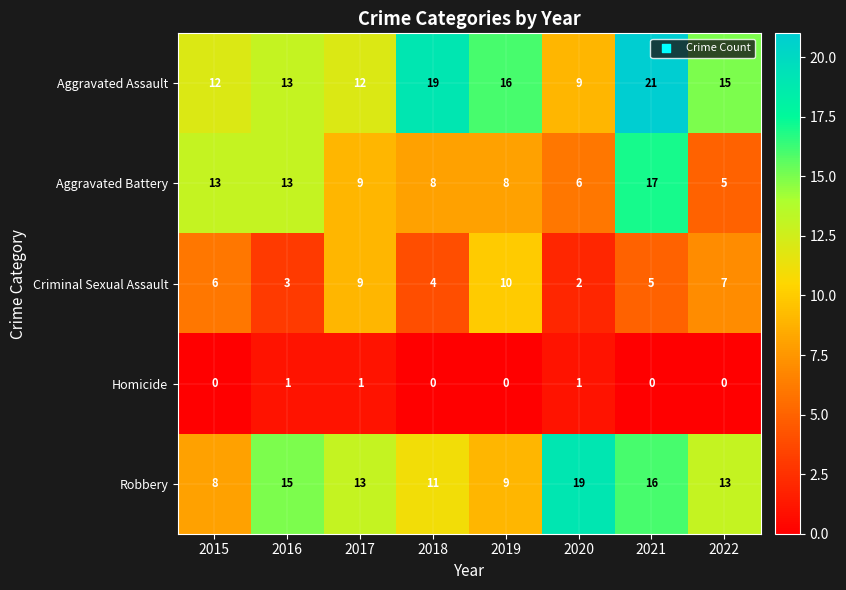

What value does the Aggravated Battery series have at 2016?

13